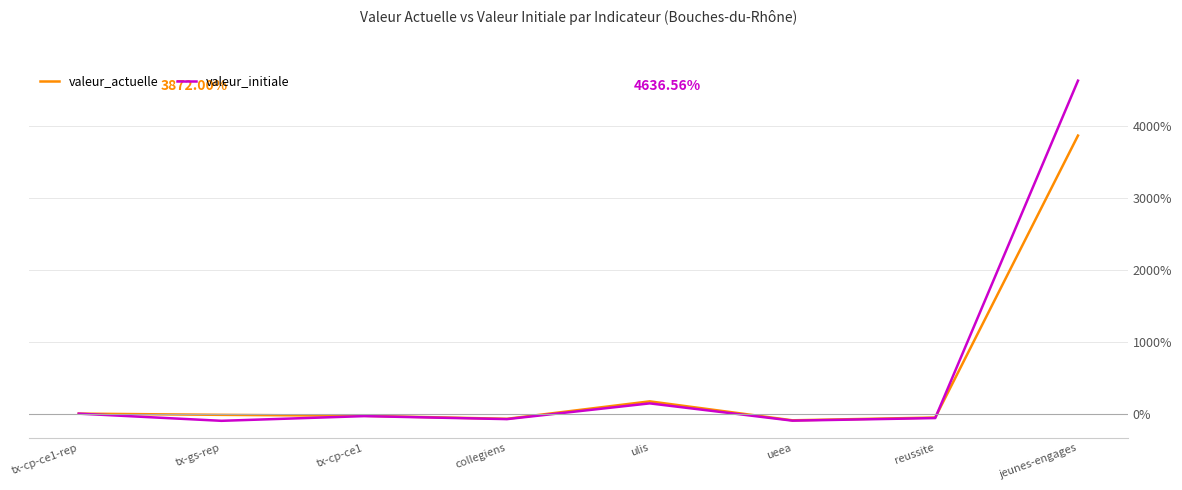

The value of valeur_actuelle at jeunes-engages is 1023.4. True or false?

False